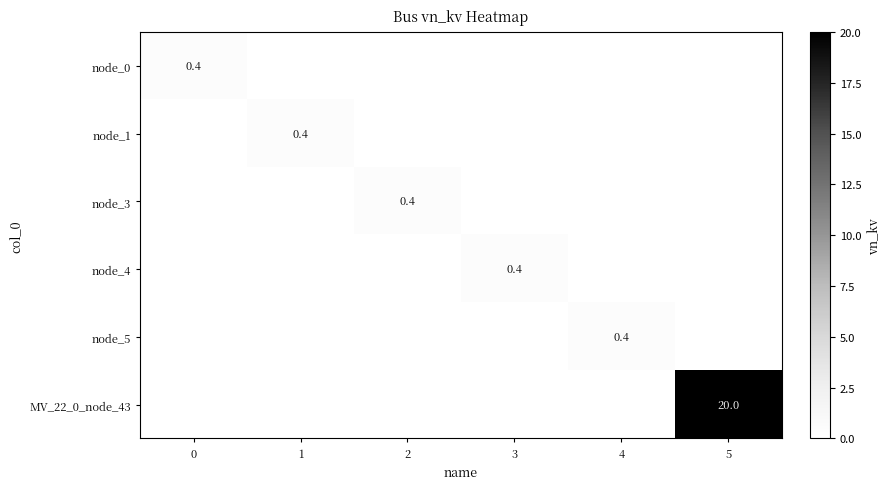

At how many categories does at least one series exceed 16?

1